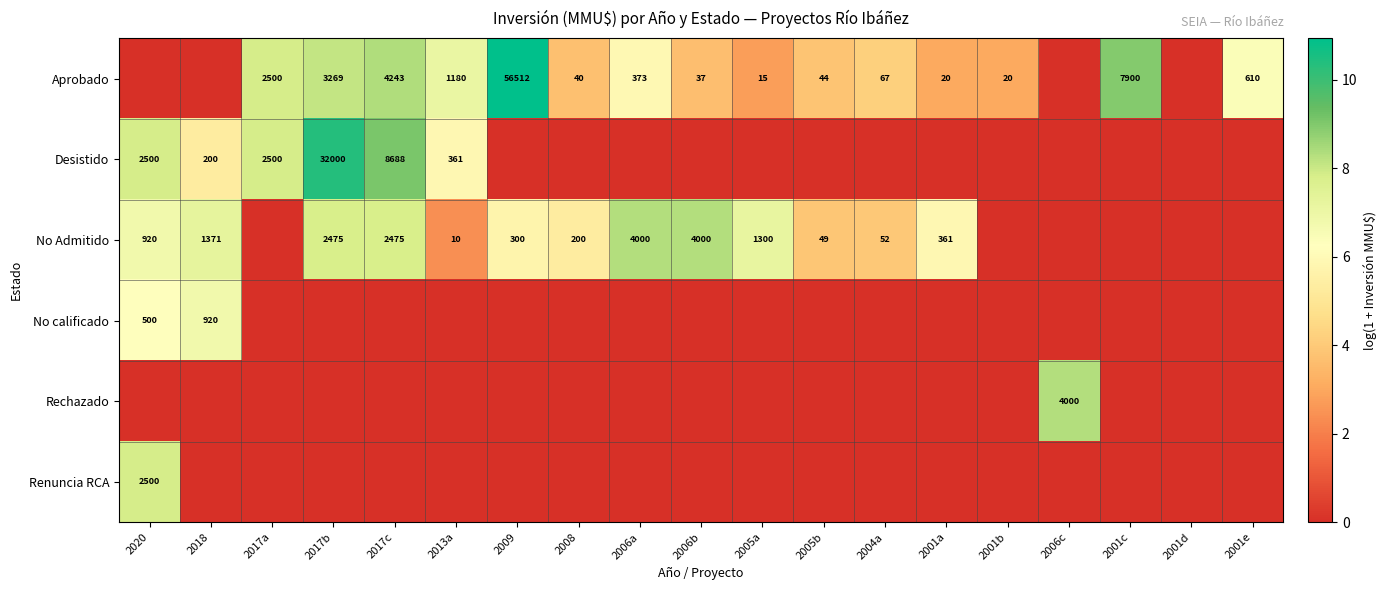

How many categories are shown in the chart?

19